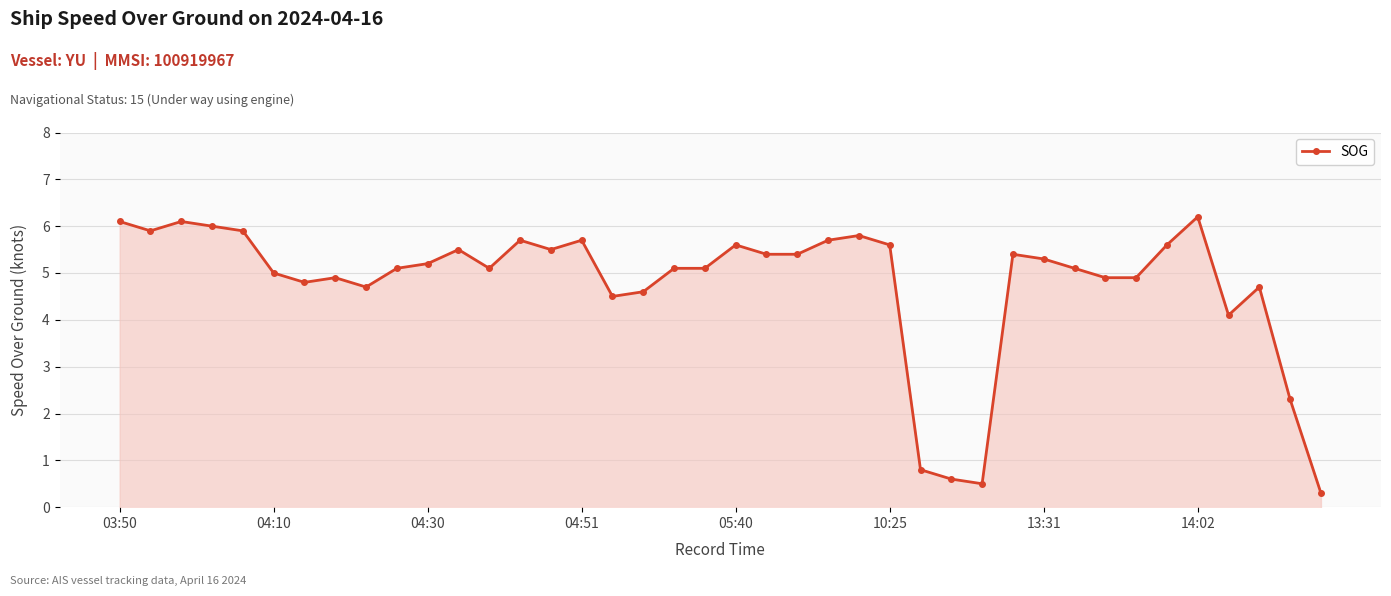

What is the smallest value displayed?

0.3